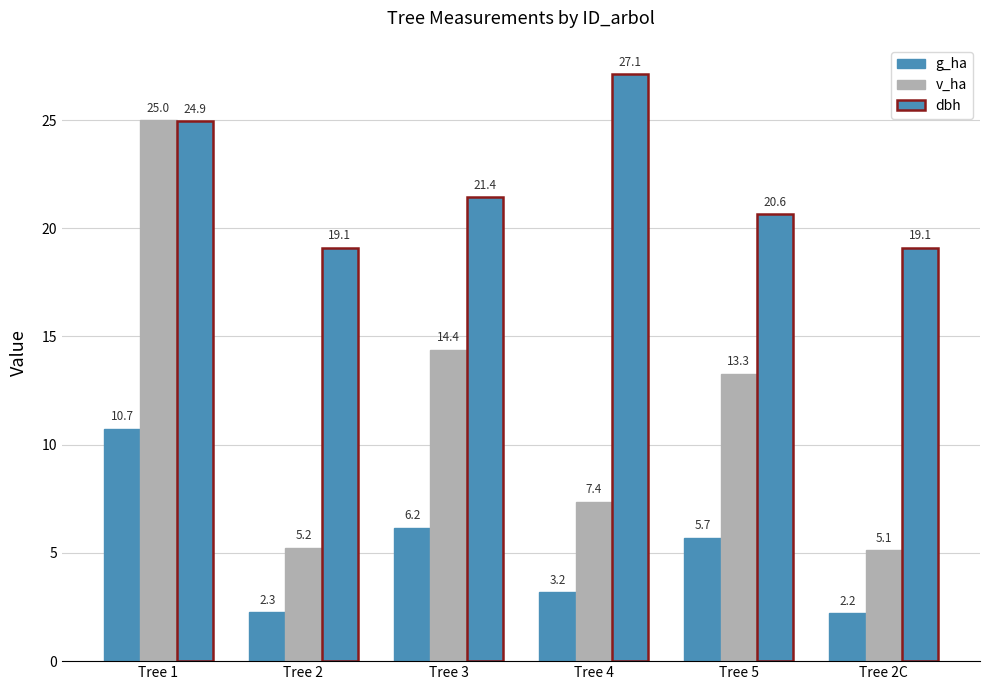

At which category does the chart reach its peak across all series?

Tree 4